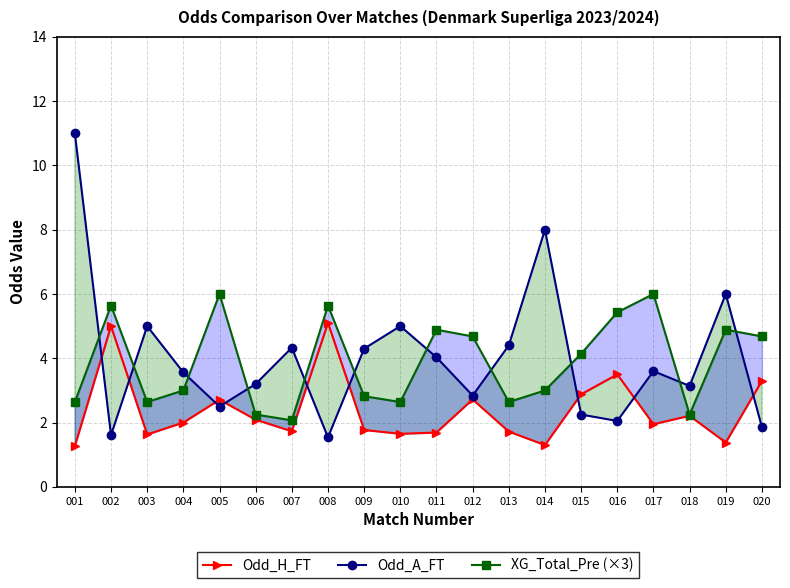

The XG_Total_Pre (×3) series shows 2.1 at 007. True or false?

True